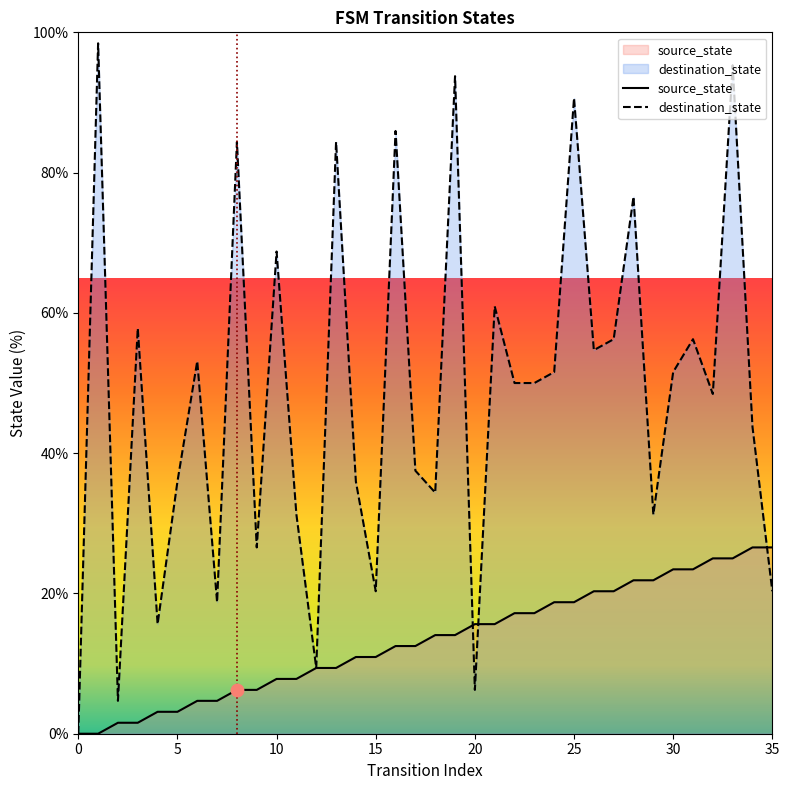

At which category is the sum across all series the highest?

33